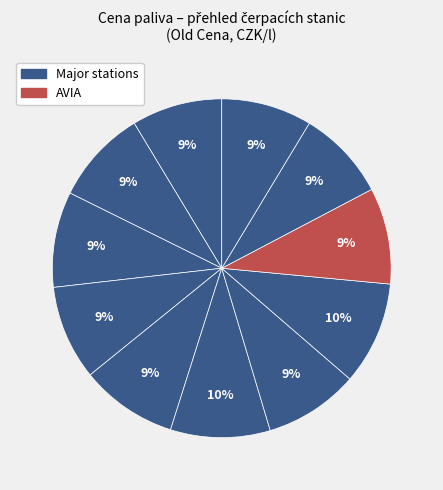

Count the number of slices in the pie.

11